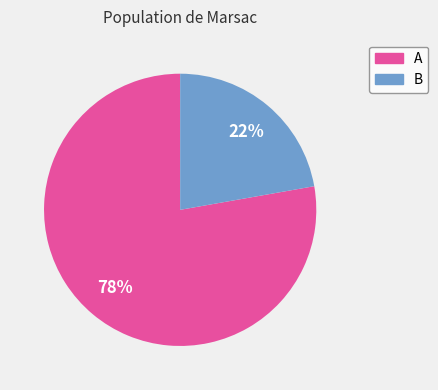

Rank the categories by value from lowest to highest.

B, A